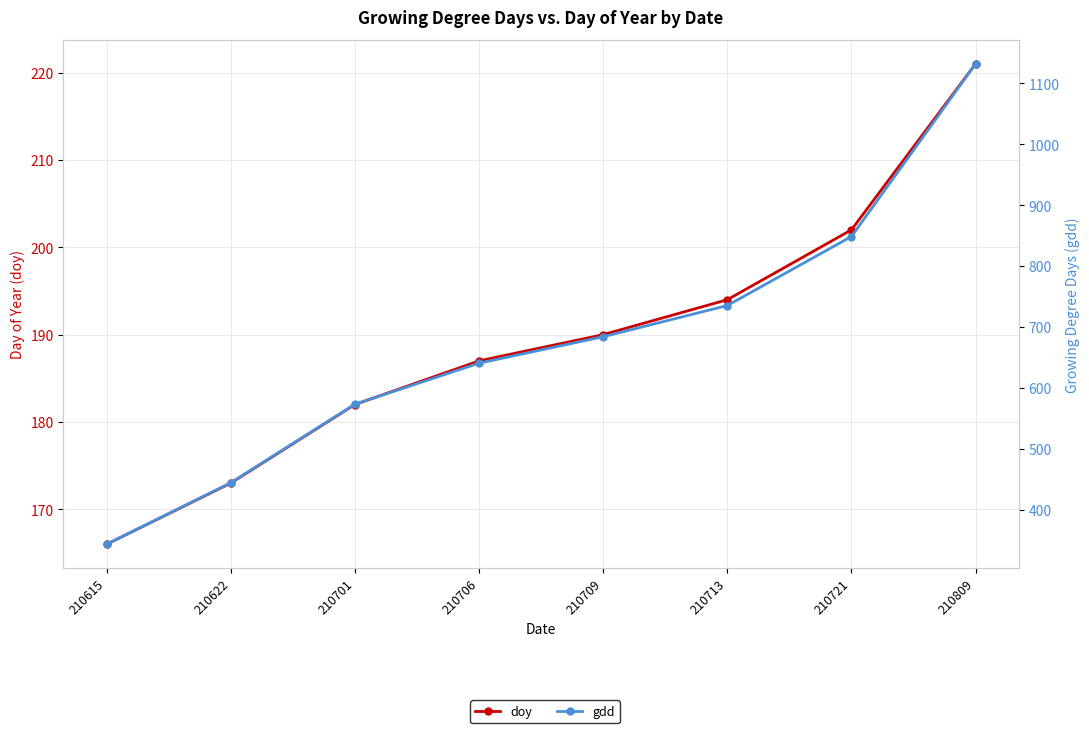

Which label corresponds to the smallest value in the chart?

210615